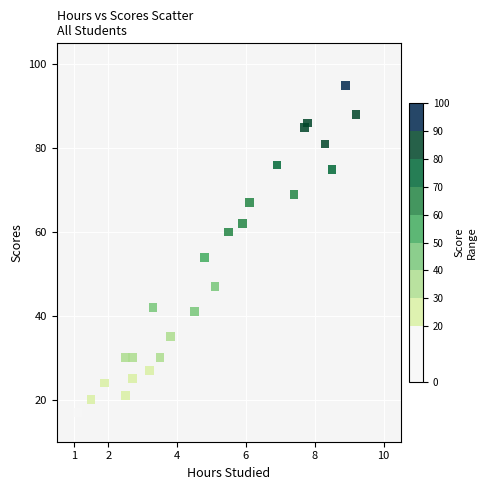

What is the range of Y values (max minus min)?

78